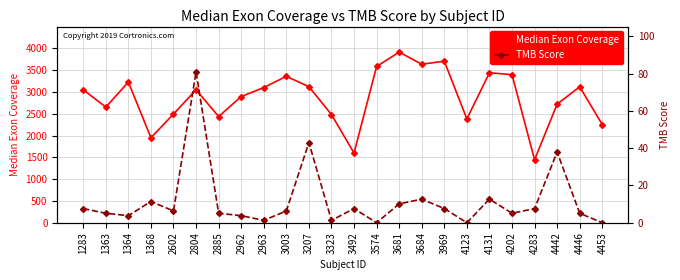

List the series in order of their overall mean, lowest first.

TMB Score, Median Exon Coverage